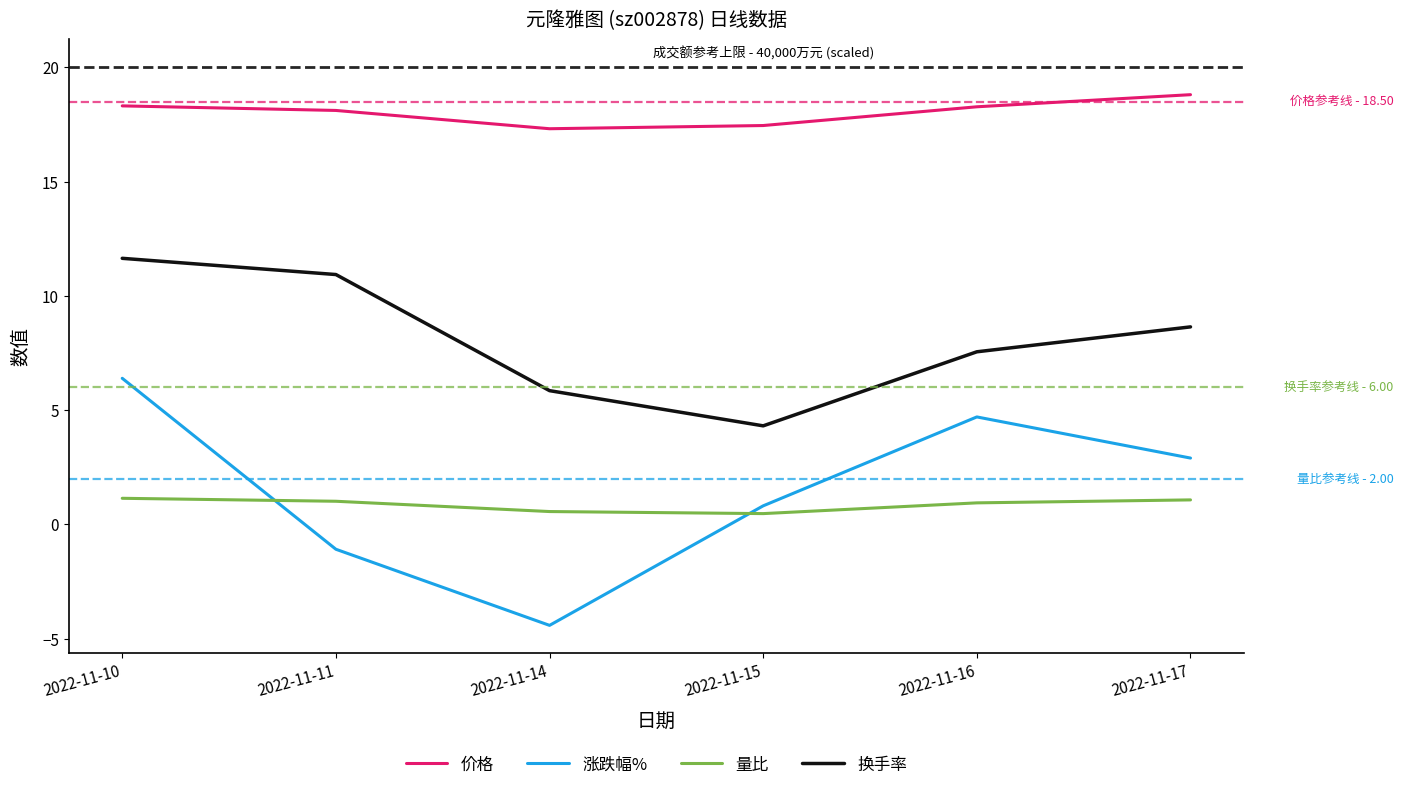

At how many categories does at least one series exceed 2?

6